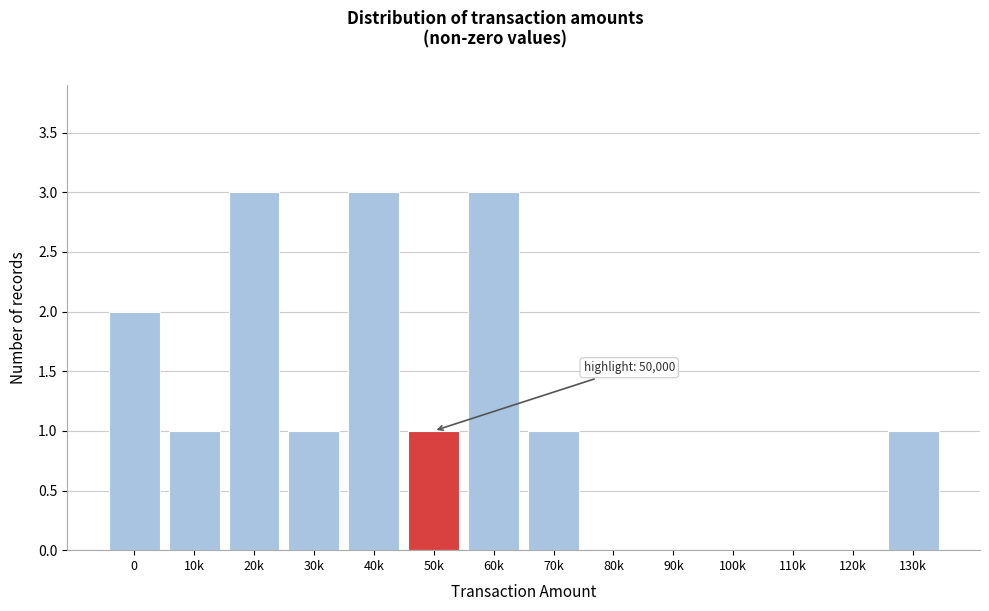

Reading right to left, transcribe all the data shown in this chart.

130k=1	120k=0	110k=0	100k=0	90k=0	80k=0	70k=1	60k=3	50k=1	40k=3	30k=1	20k=3	10k=1	0=2